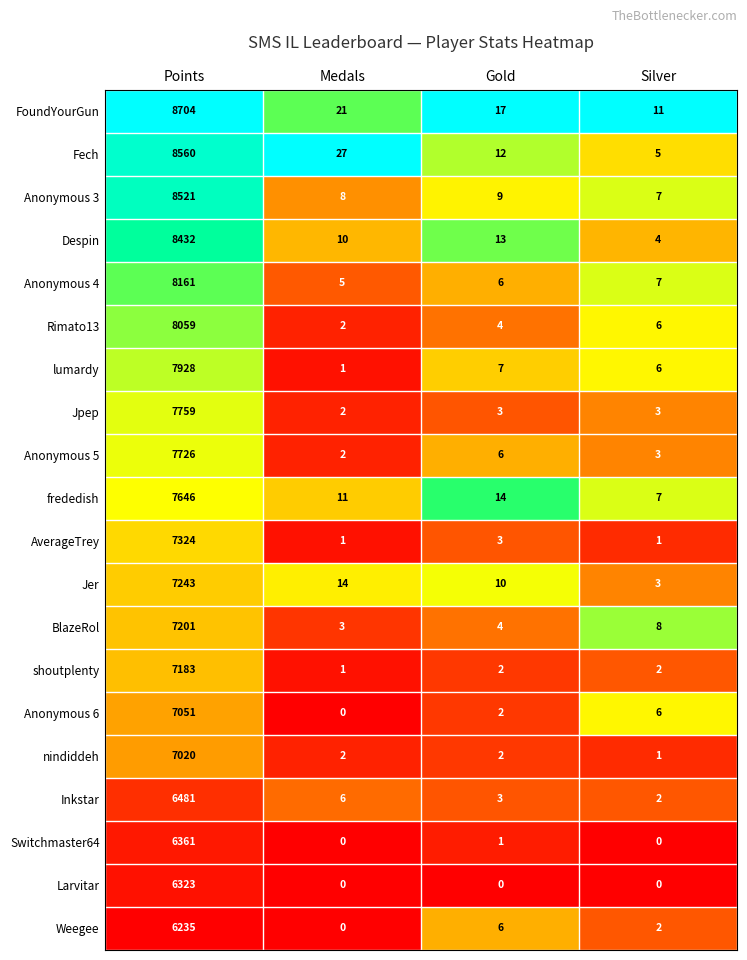

The FoundYourGun series shows 31 at Medals. True or false?

False